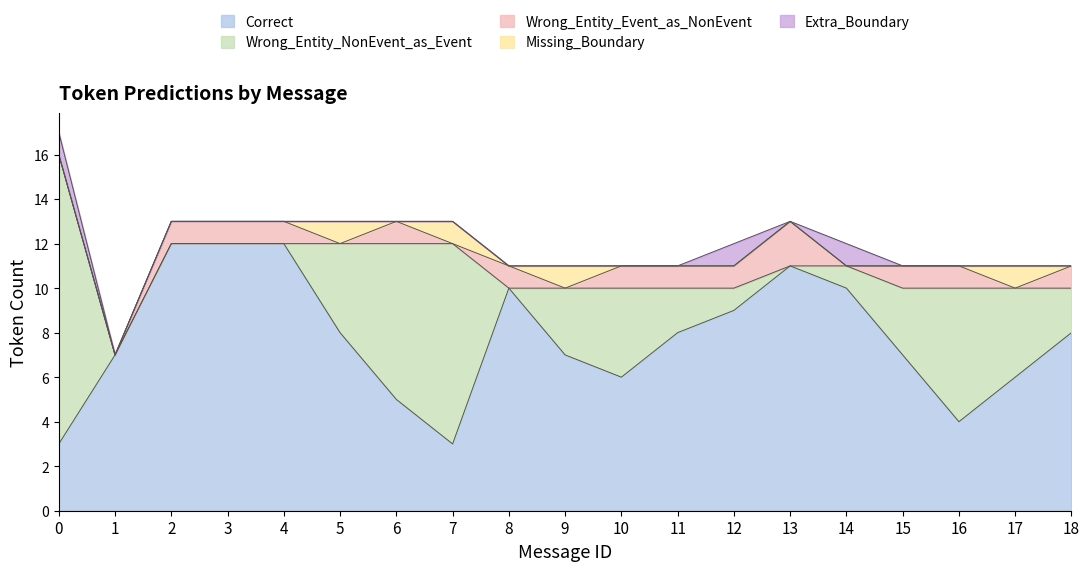

At which label is Wrong_Entity_Event_as_NonEvent closest to 1?

2